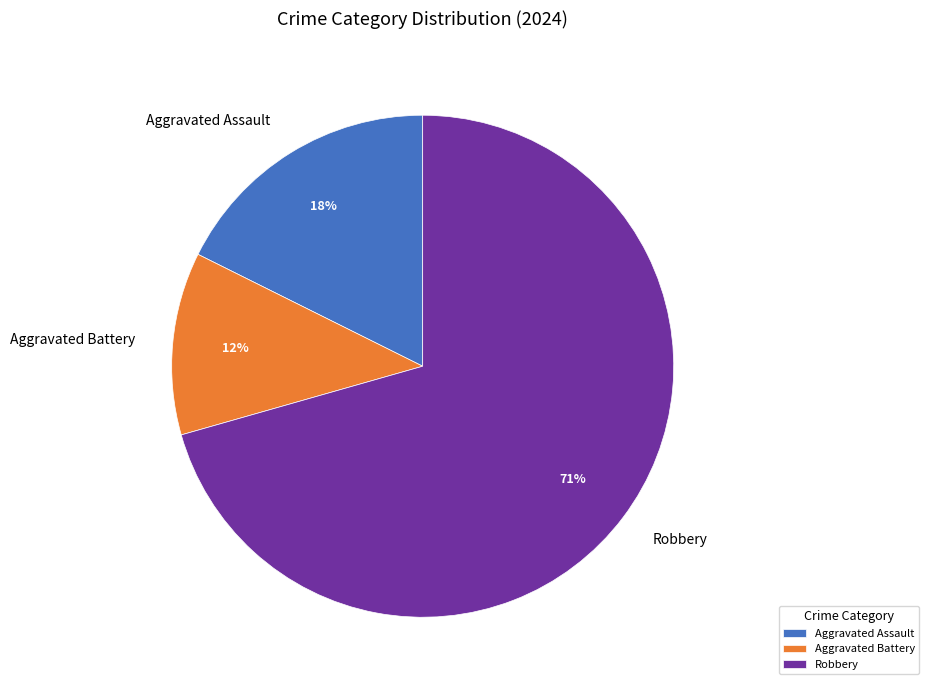

True or false: Robbery accounts for 71% of the total.

True